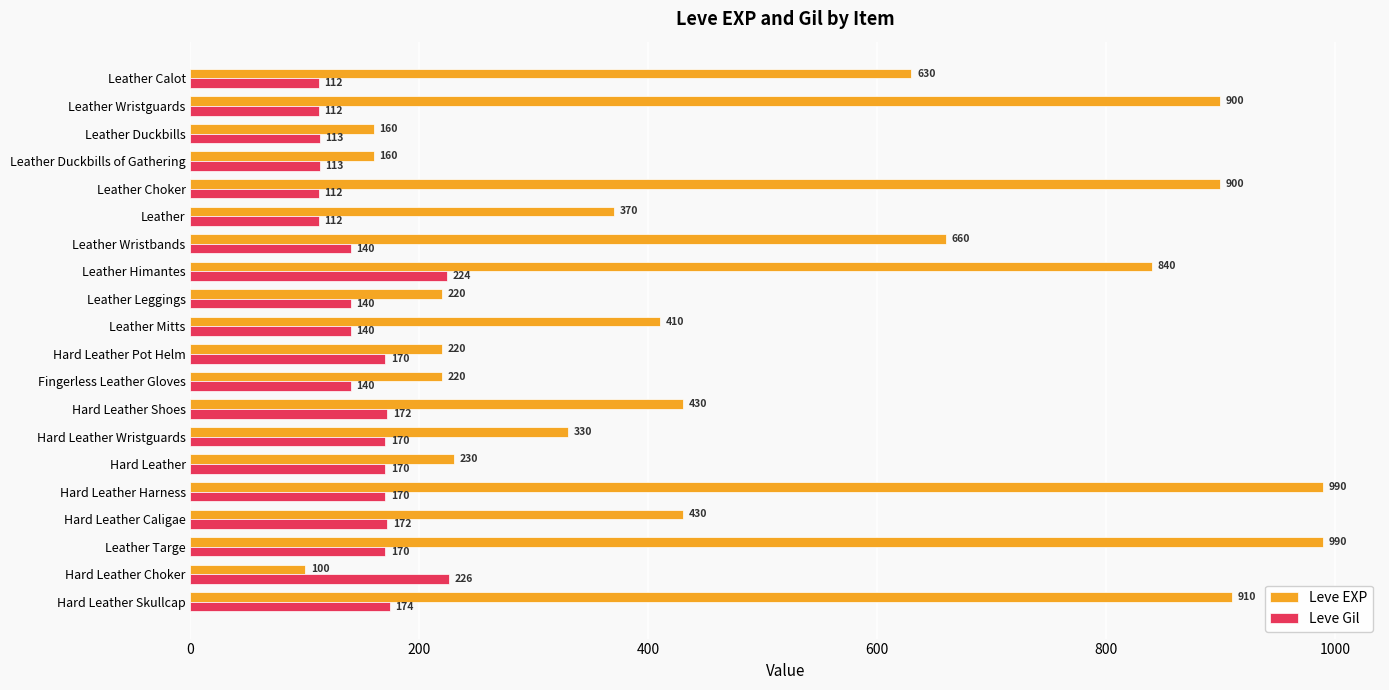

At how many categories does at least one series exceed 828?

6